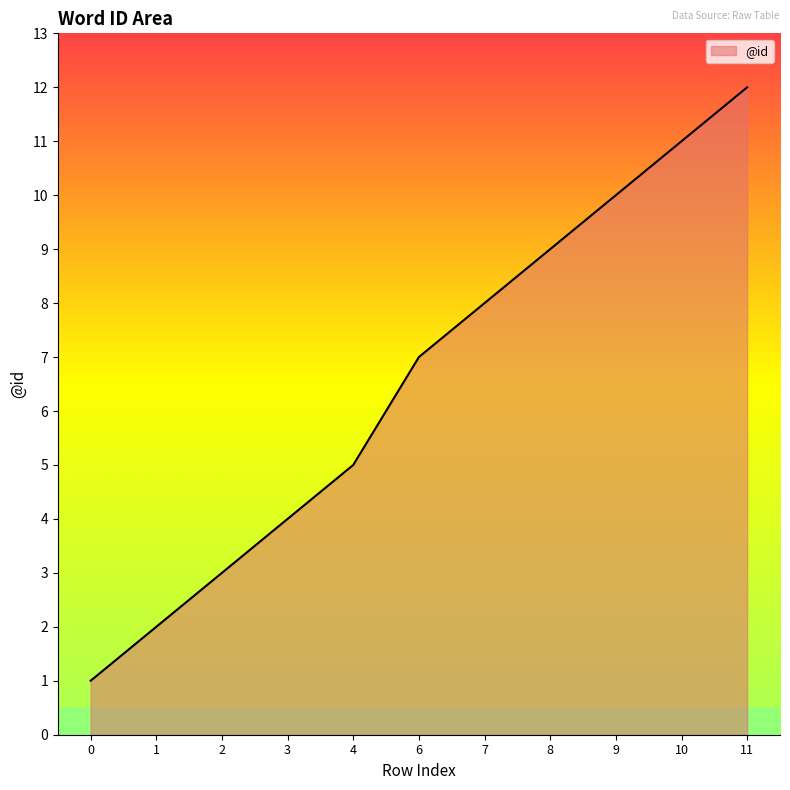

What is the change in value from 0 to 6?

+6